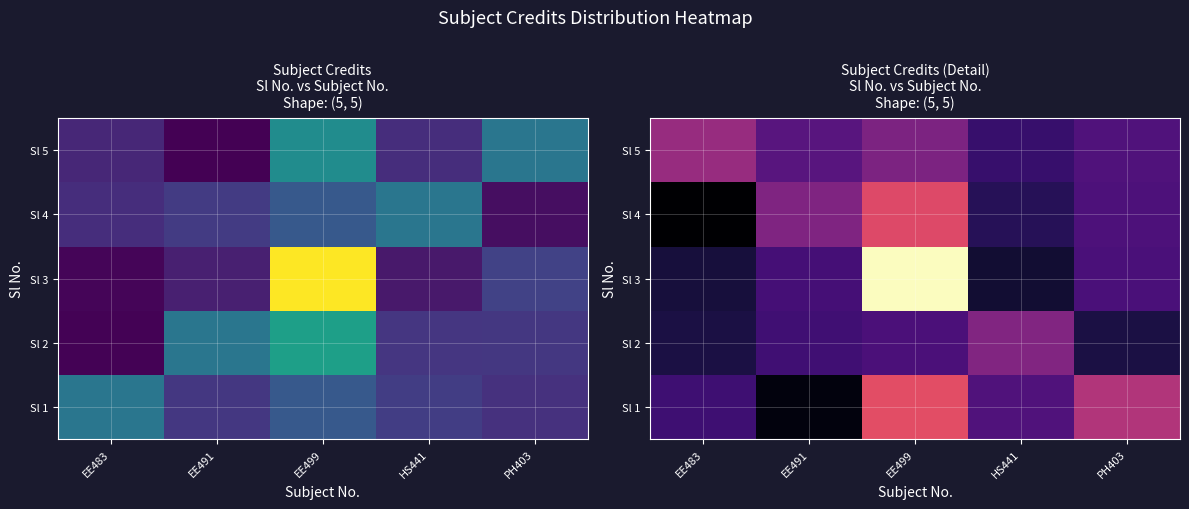

Which series has the largest range (max minus min)?

Sl 3